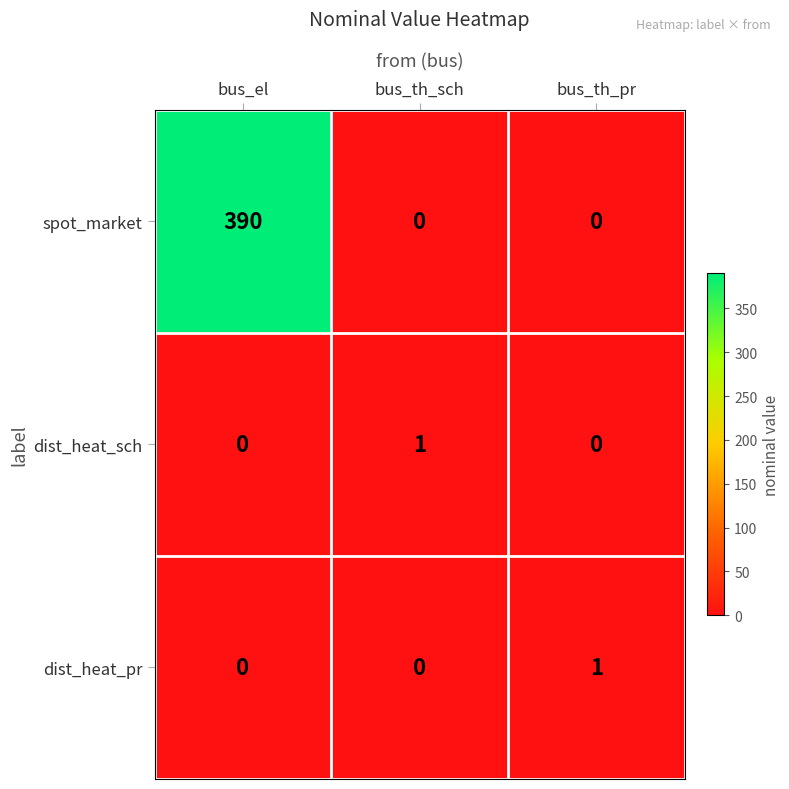

What is the average value of the spot_market series?

130